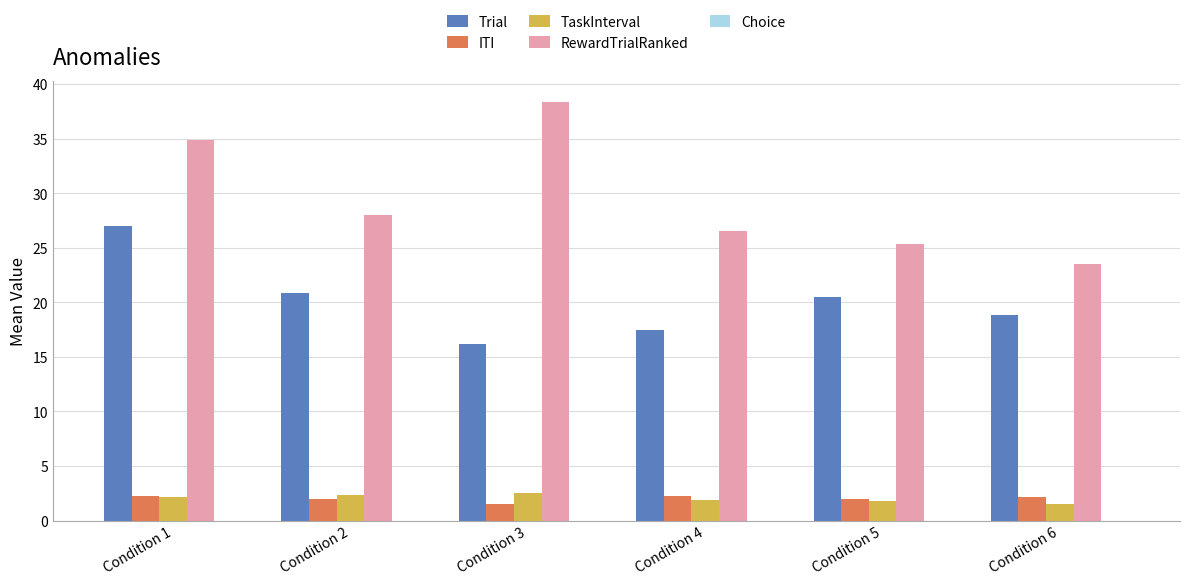

At which category is the sum across all series the highest?

Condition 1